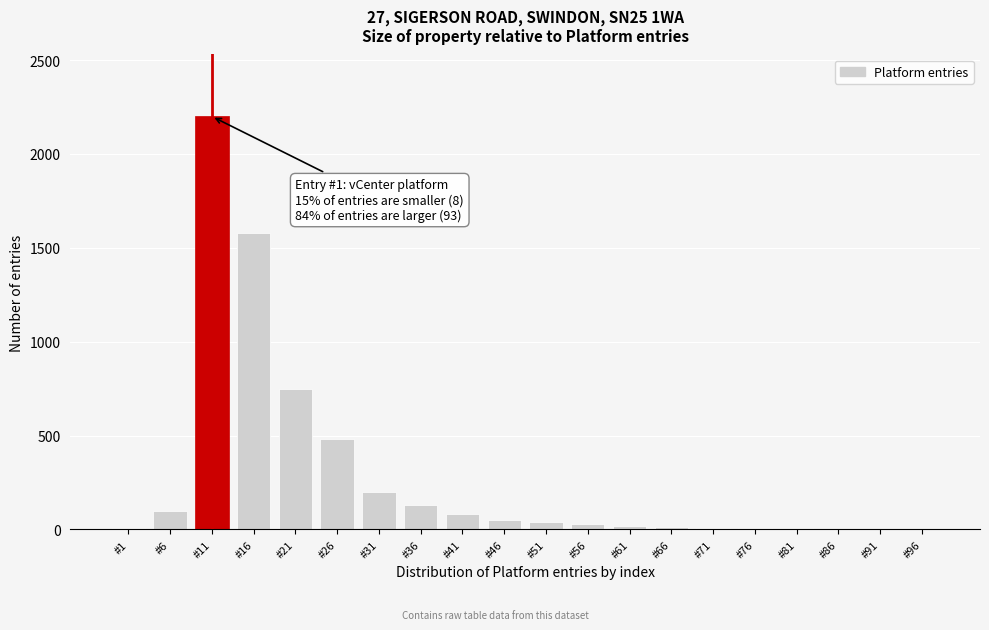

The chart shows a value of 20 at #61. True or false?

True